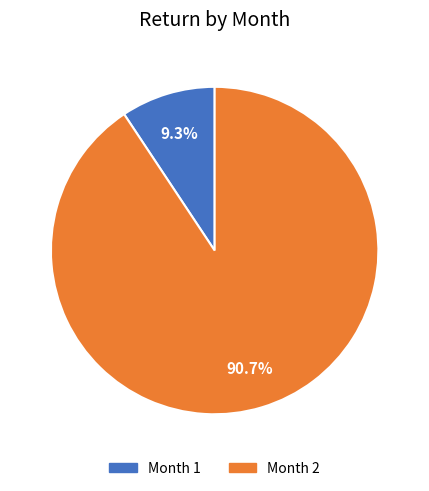

Between Month 2 and Month 1, which is larger?

Month 2